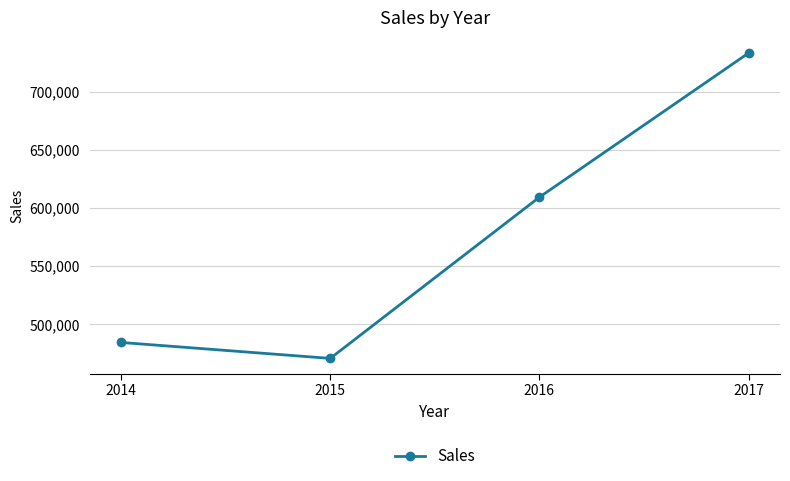

Rank the categories by value from highest to lowest.

2017, 2016, 2014, 2015